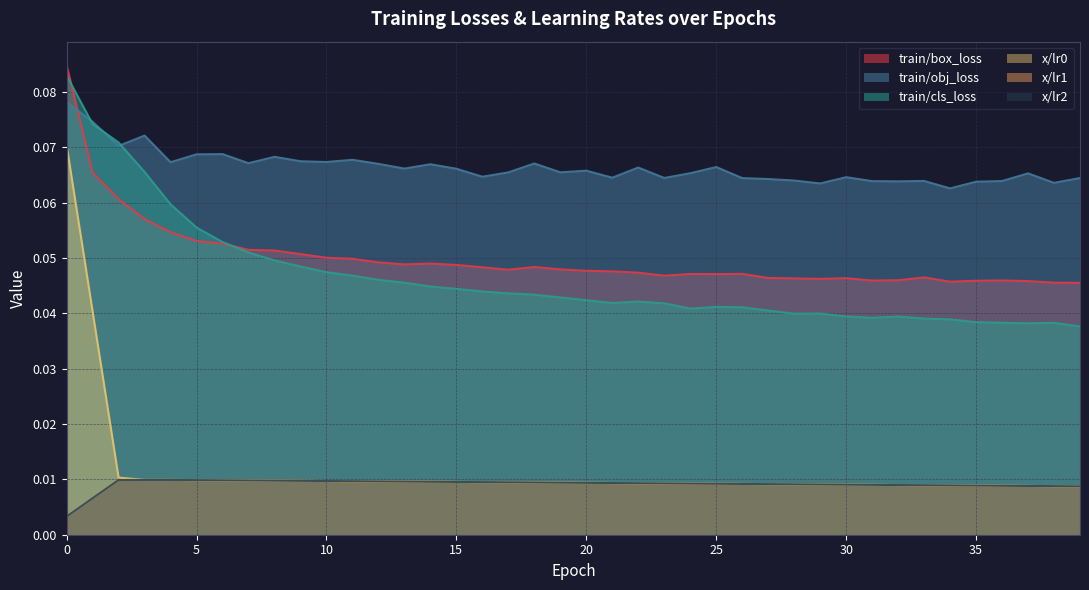

The train/obj_loss series shows 0.0 at 21. True or false?

False